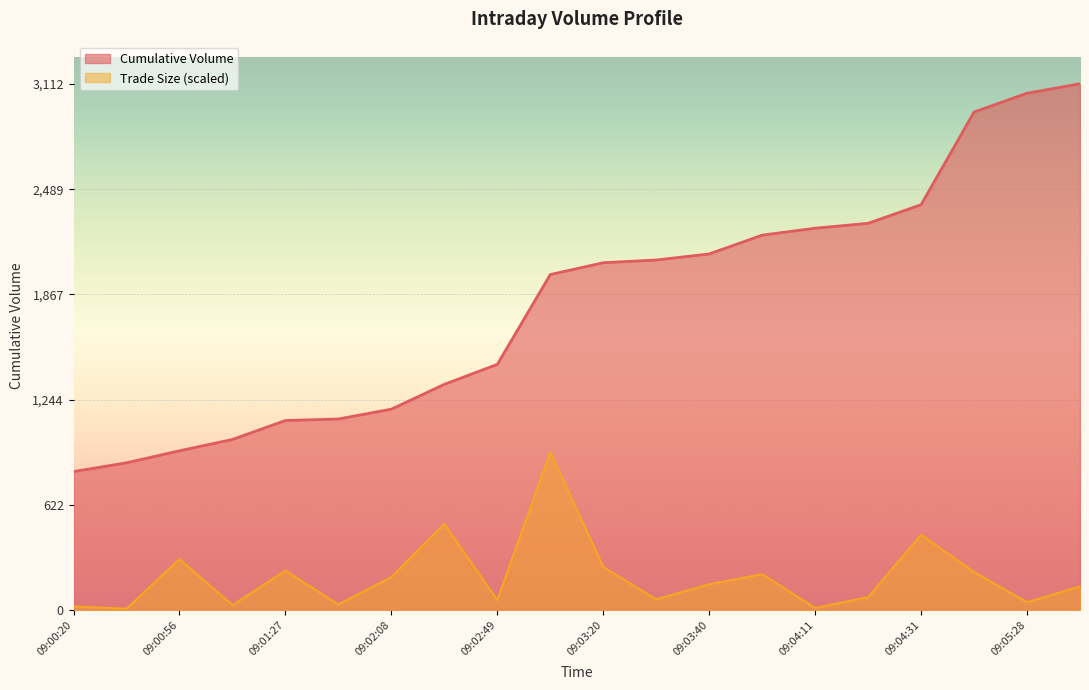

At 09:03:40, list the series in order from smallest to largest.

Trade Size (scaled), Cumulative Volume